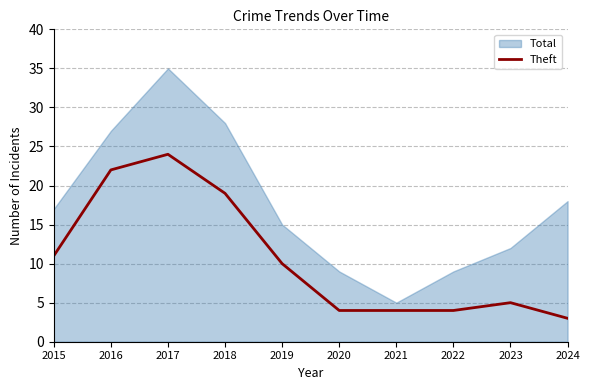

What is the maximum value for Theft?

24